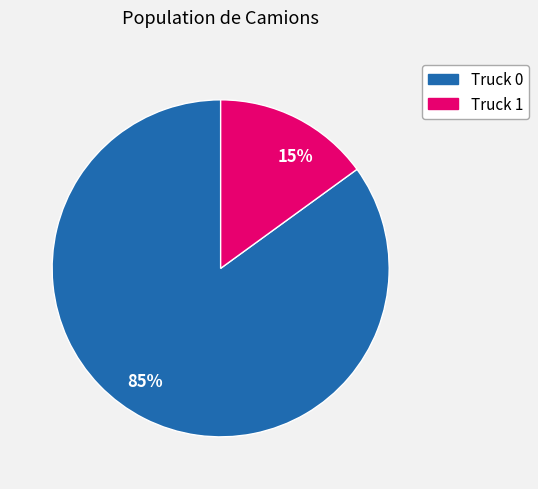

Combined, do 85% and 15% account for over 50%?

Yes